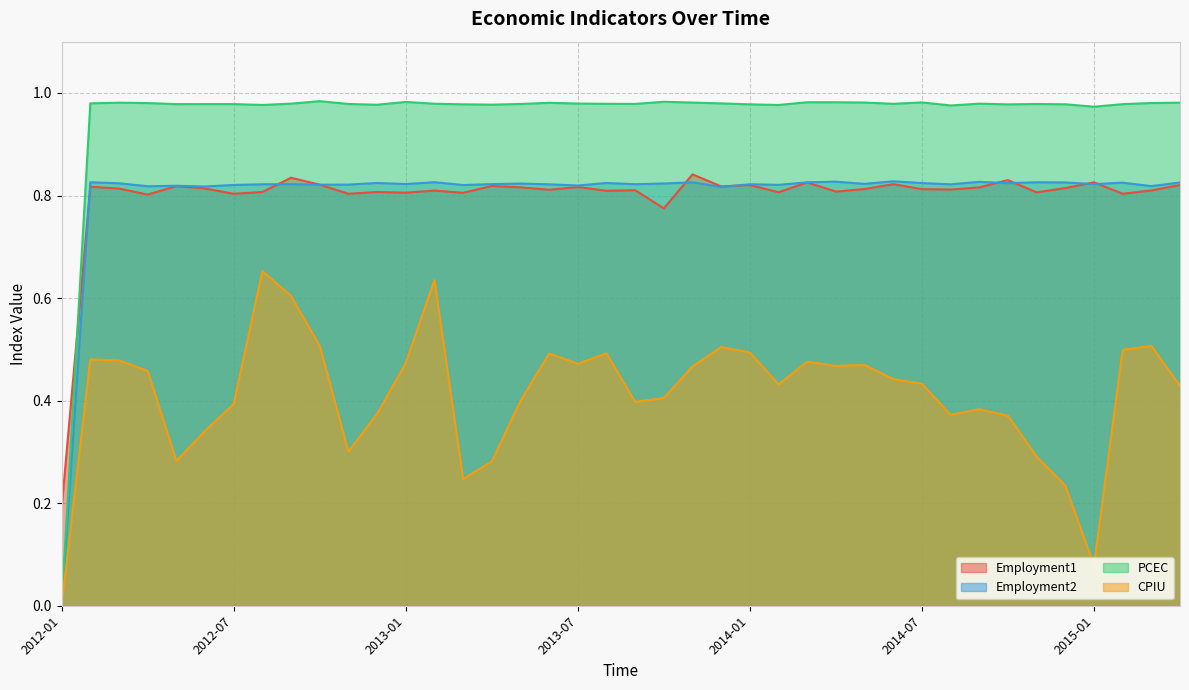

After their last crossing, which series has the higher values: Employment1 or Employment2?

Employment2